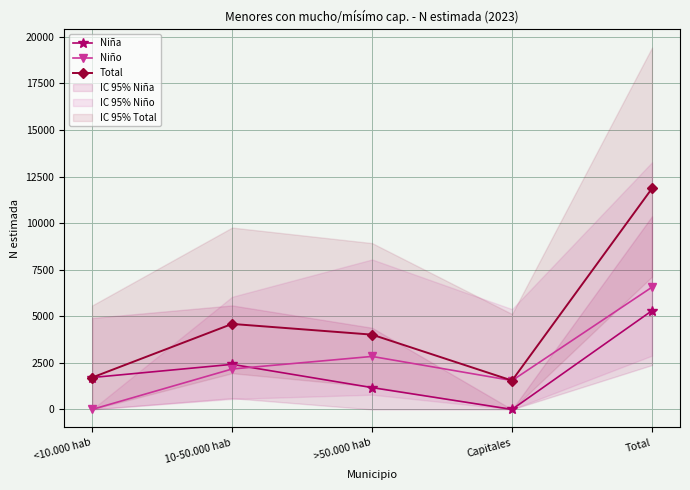

True or false: Total and Niño cross at least once.

False